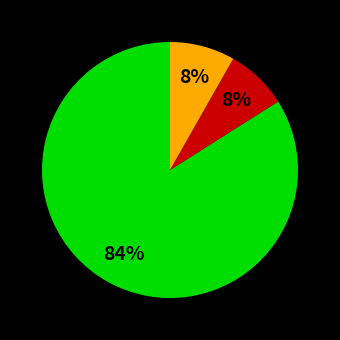

To the nearest percent, what is the difference between the largest and smallest slice percentages?

76%